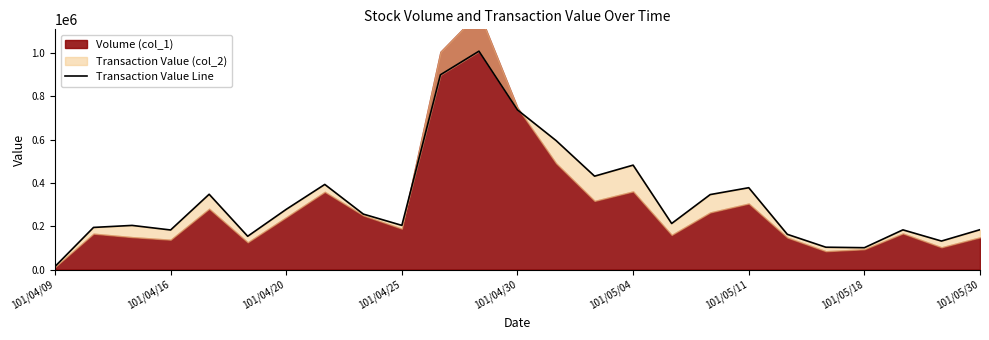

What is the difference between the second highest and minimum values?

884600